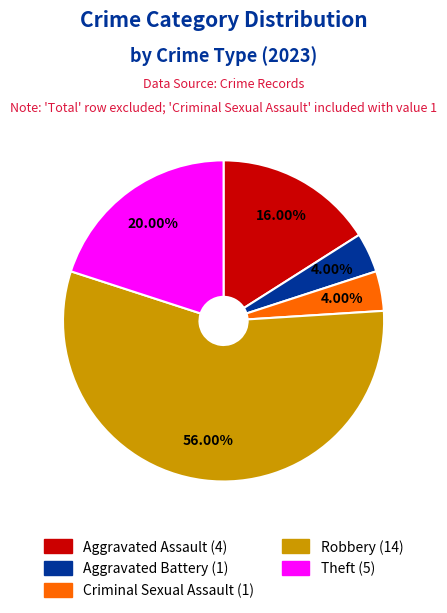

Does Robbery account for over 50% of the chart?

Yes